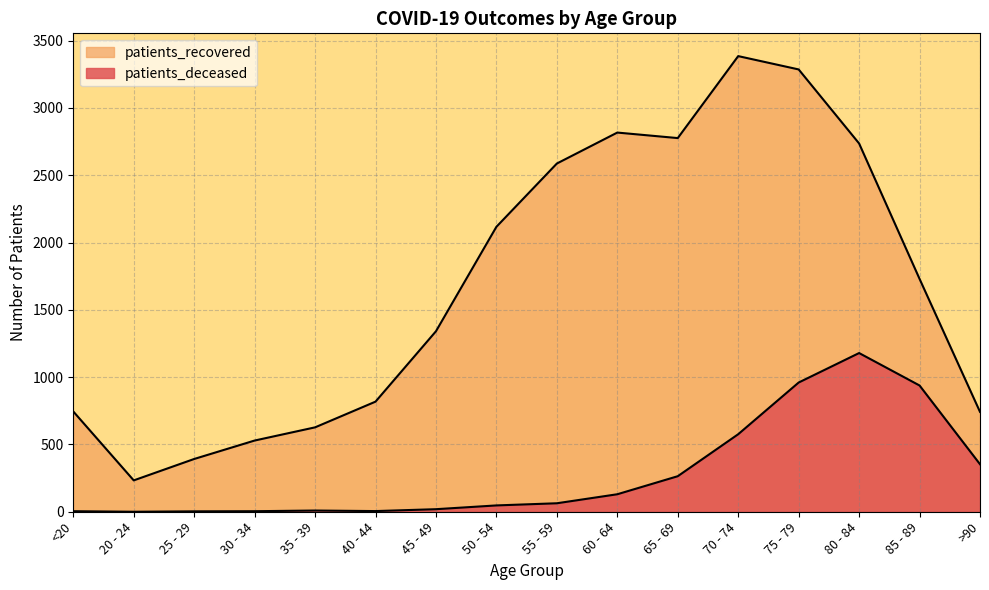

What is the difference between the patients_recovered values at 55 - 59 and 80 - 84?

149